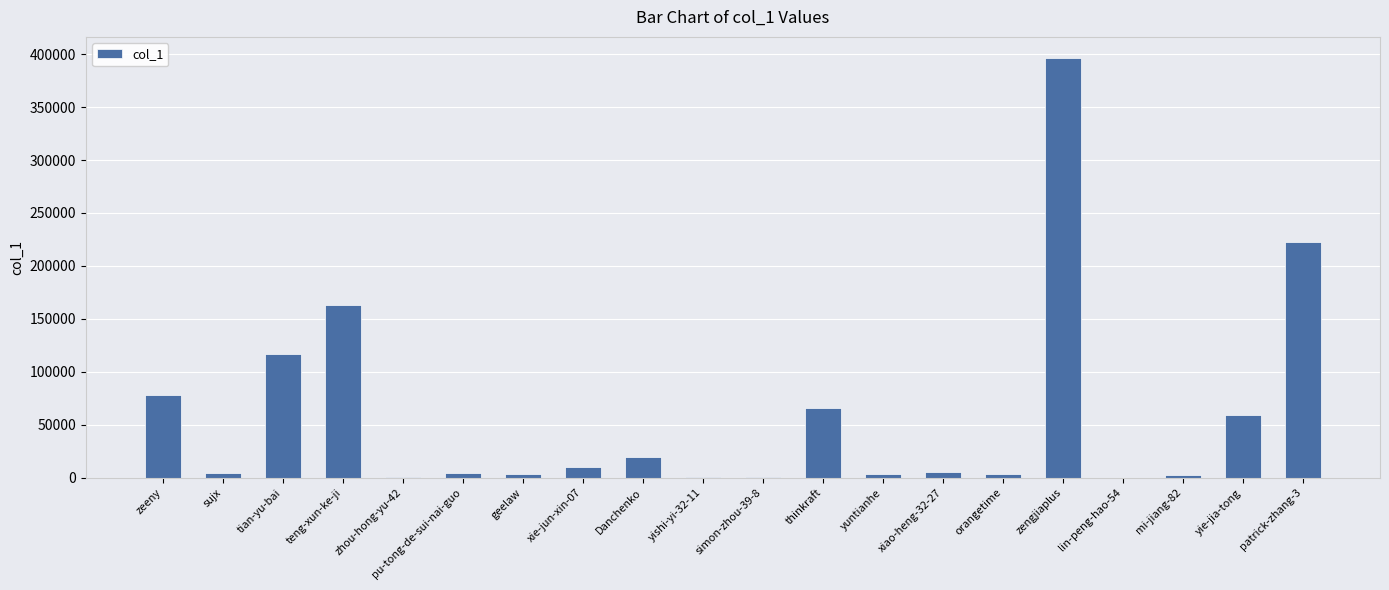

Which has a higher value, yie-jia-tong or teng-xun-ke-ji?

teng-xun-ke-ji